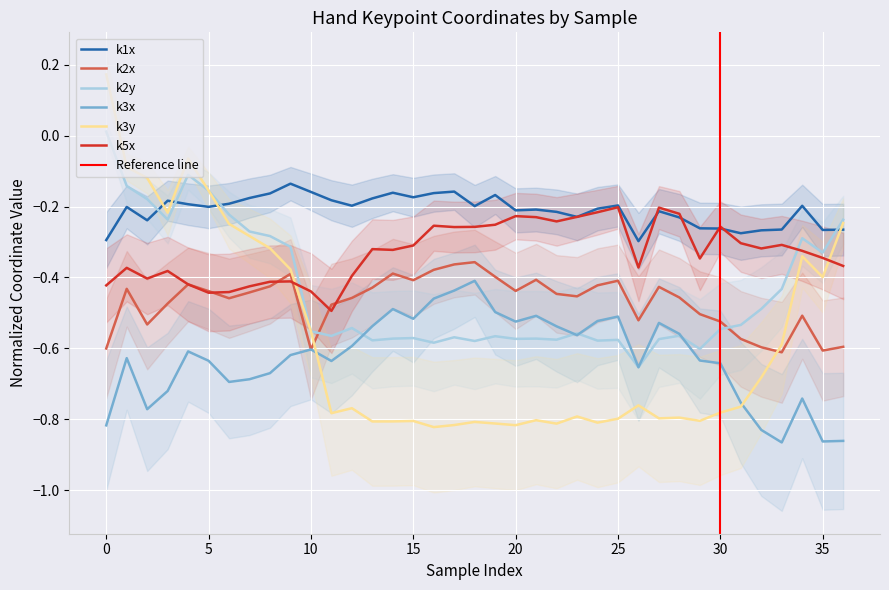

Which series has the largest total across all categories?

k1x